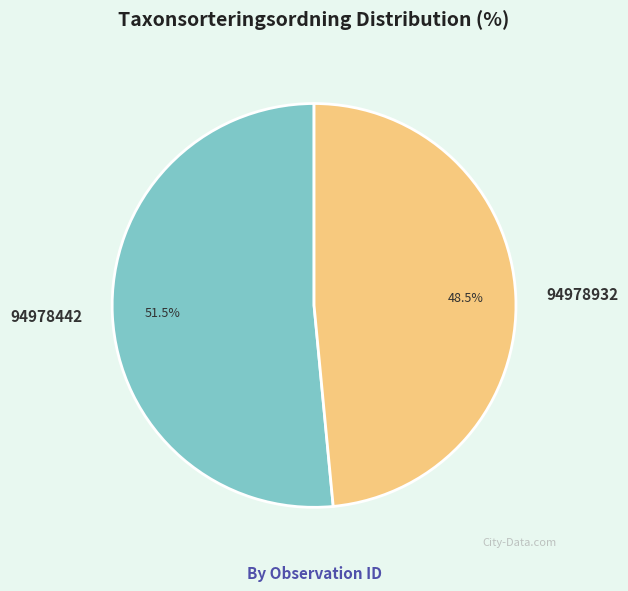

Rank the categories by value from highest to lowest.

94978442, 94978932